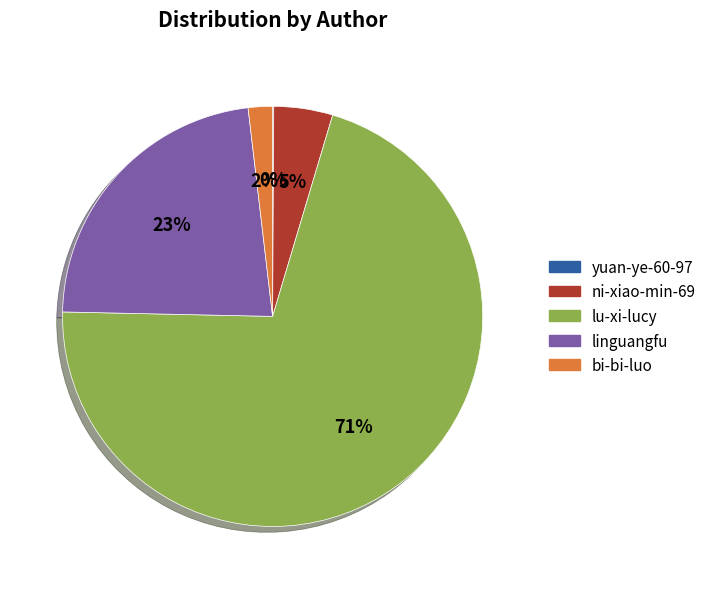

To the nearest percent, what portion does linguangfu represent?

23%